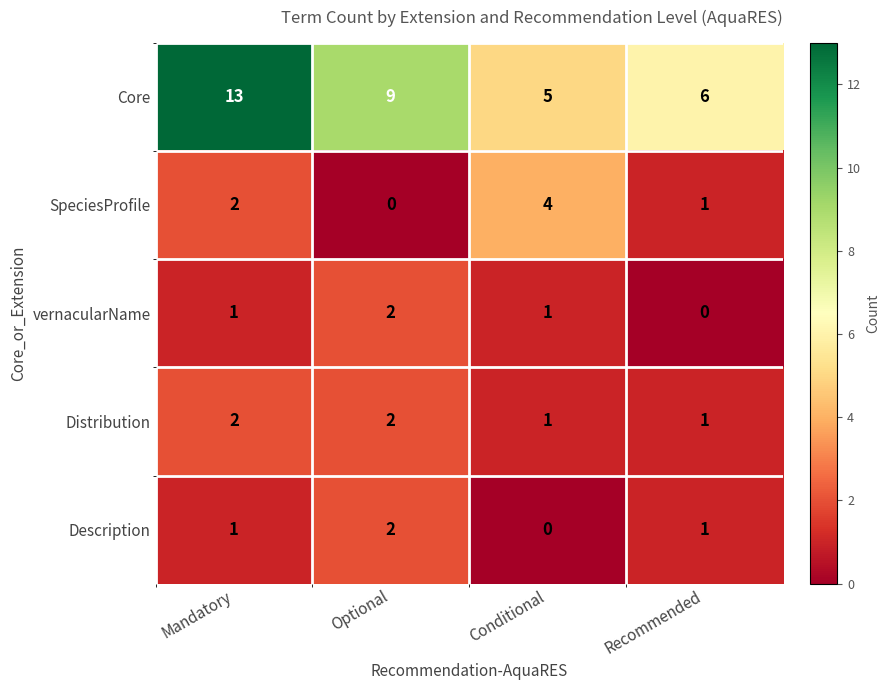

Which category has the highest value in the vernacularName series?

Optional